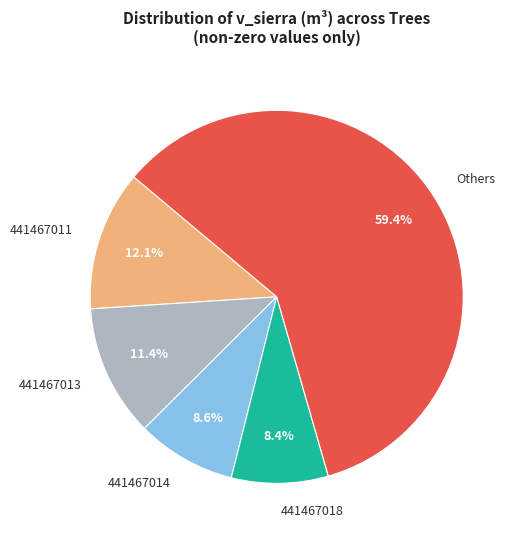

Which slice represents more than half of the pie?

Others